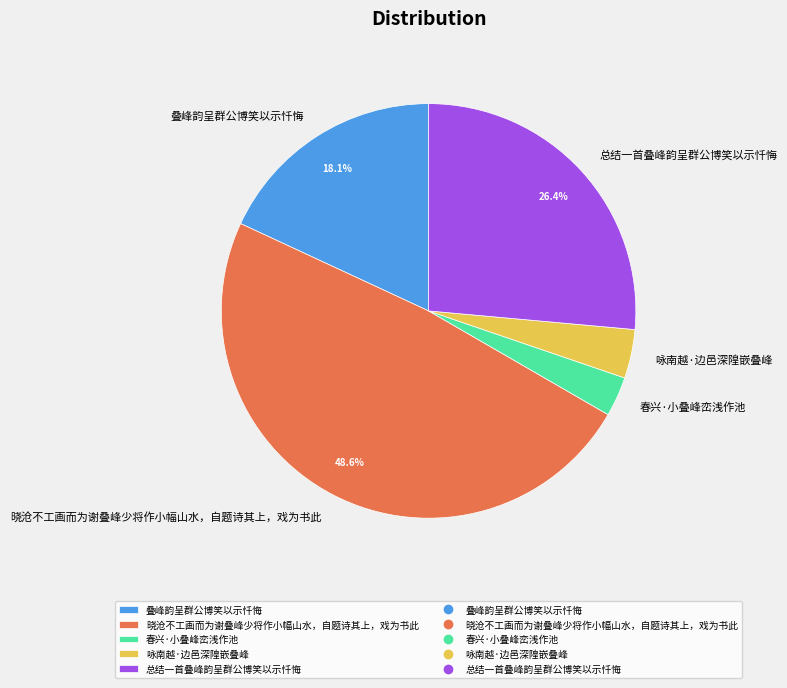

Which category has the biggest portion of the pie?

晓沧不工画而为谢叠峰少将作小幅山水，自题诗其上，戏为书此